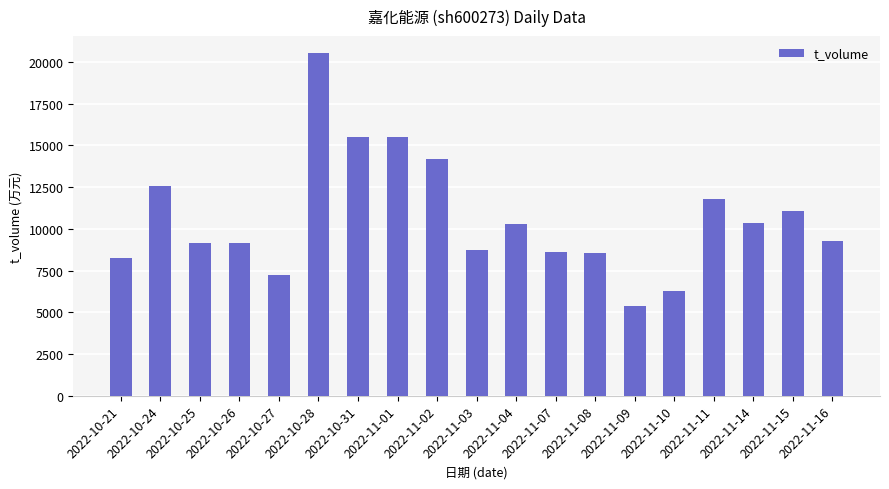

What is the maximum value shown in the chart?

20528